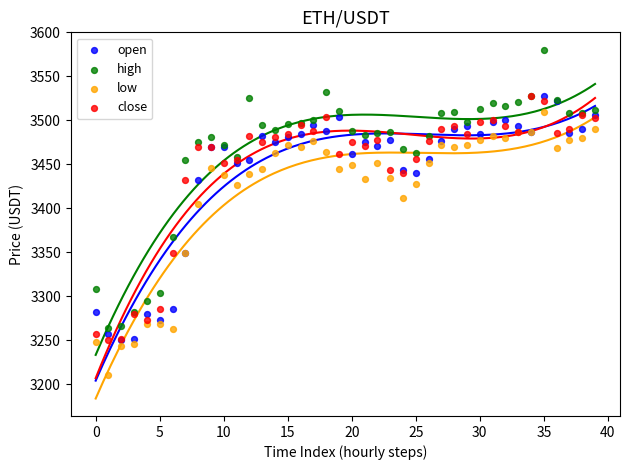

Across all series, what Y value is closest to 3395?

3404.5